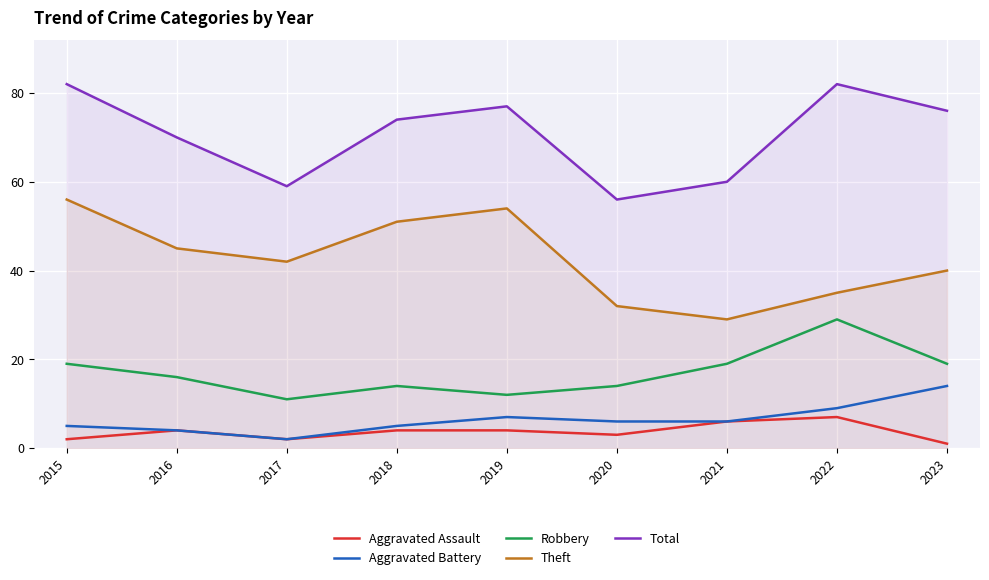

What is the average value of the Aggravated Battery series?

6